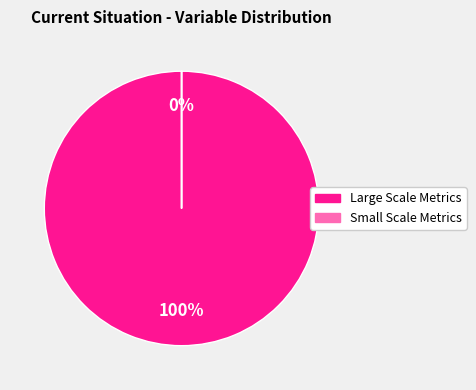

Is it true that total dimension is 1% of the pie?

False